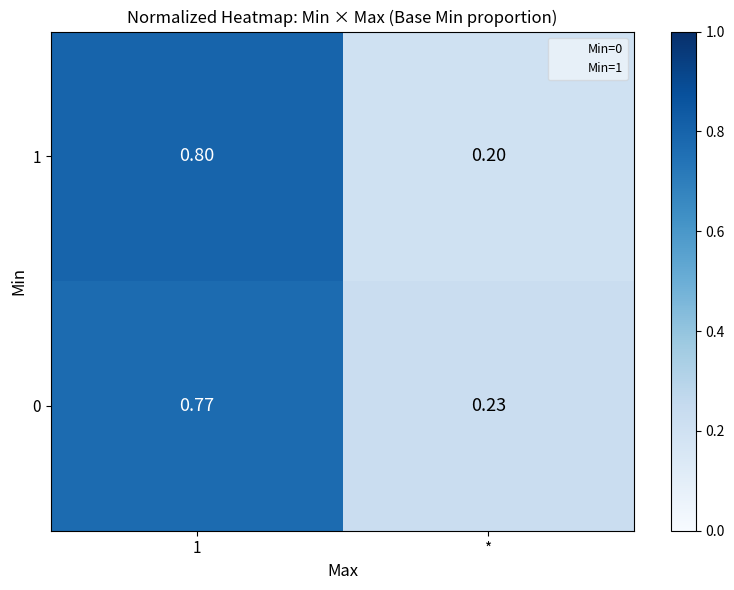

Is the value of 0 at * greater than the value of 1 at *?

Yes